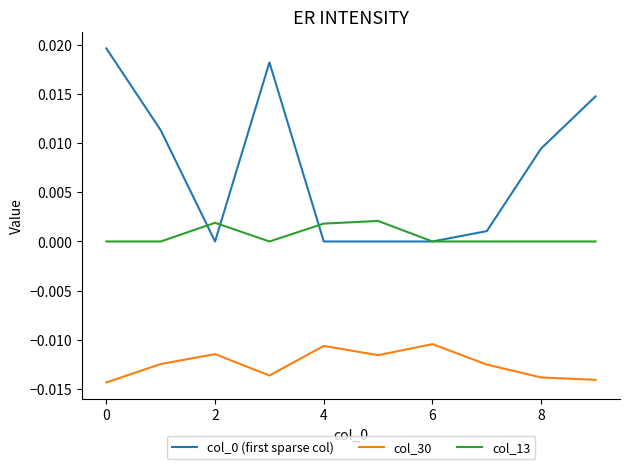

True or false: col_0 (first sparse col) and col_30 cross at least once.

False